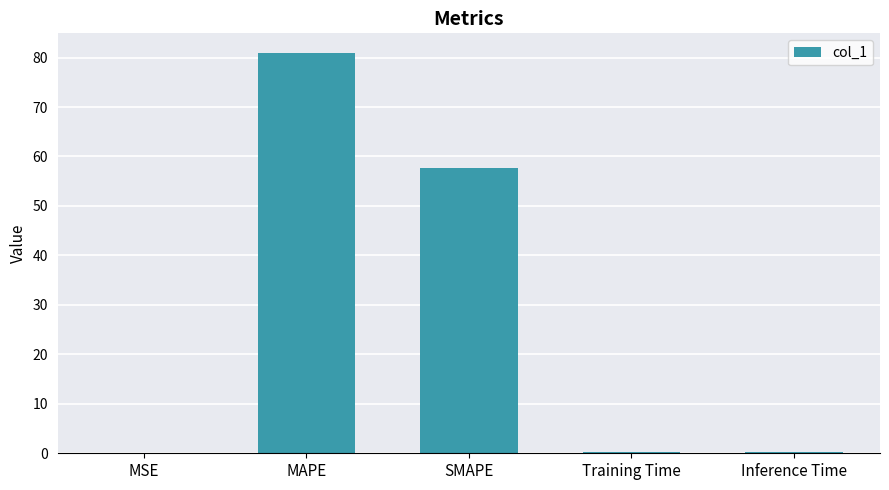

Which has a higher value, SMAPE or Inference Time?

SMAPE